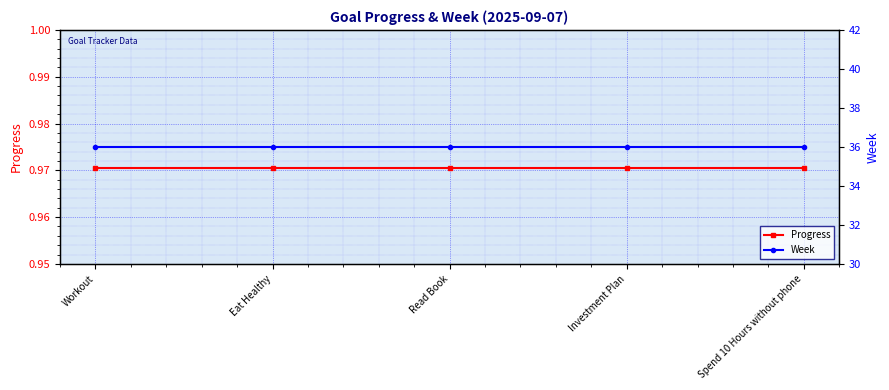

Which series has the largest range (max minus min)?

Progress